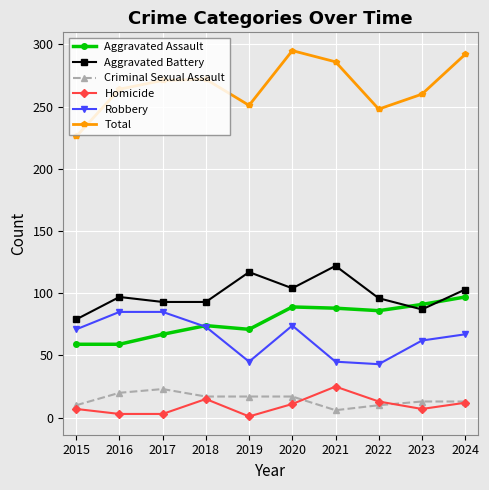

True or false: Aggravated Assault and Criminal Sexual Assault intersect in this chart.

False